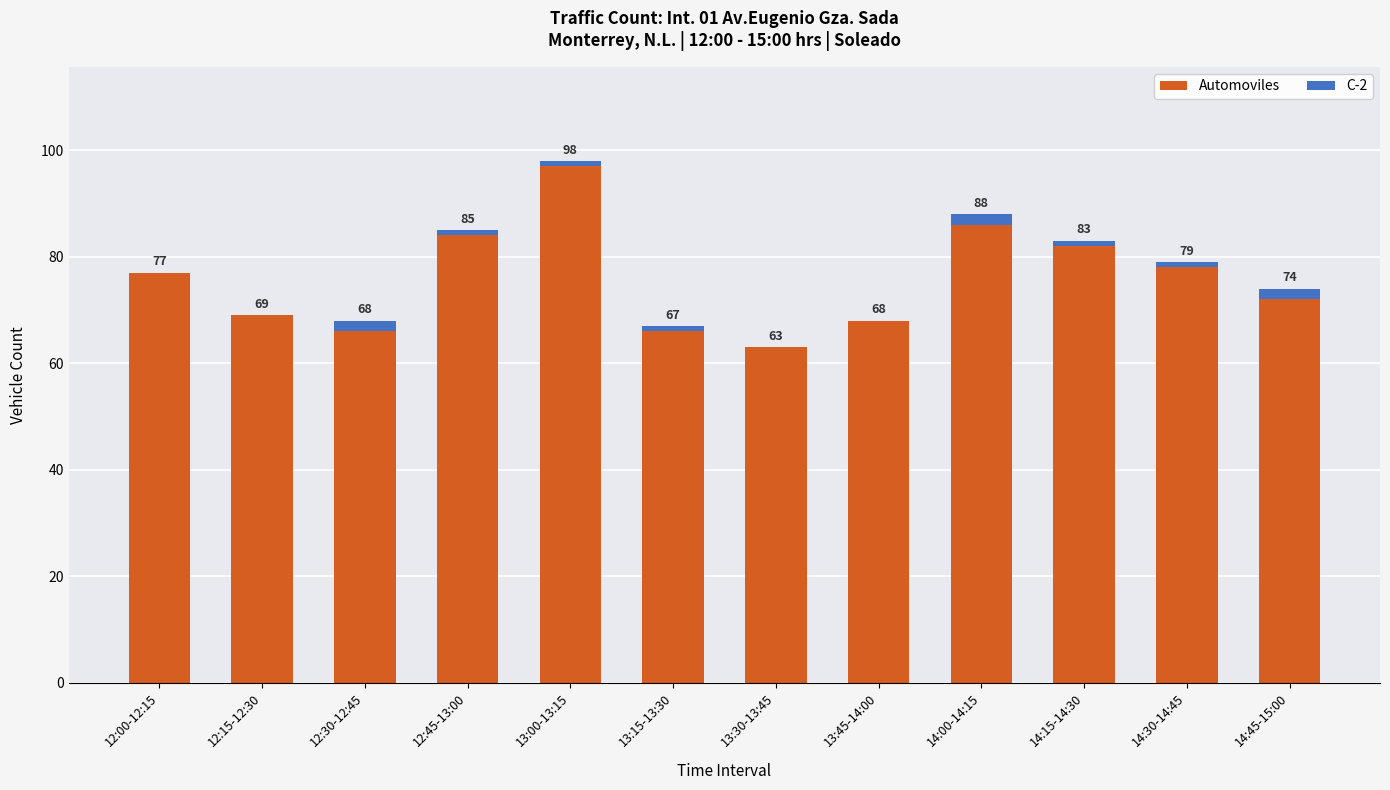

Are the bars horizontal?

No